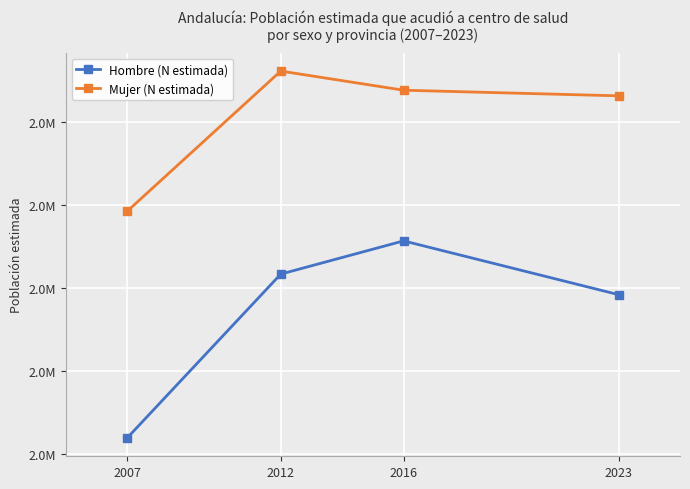

What is the approximate value of Hombre (N estimada) at 2016?

2513350